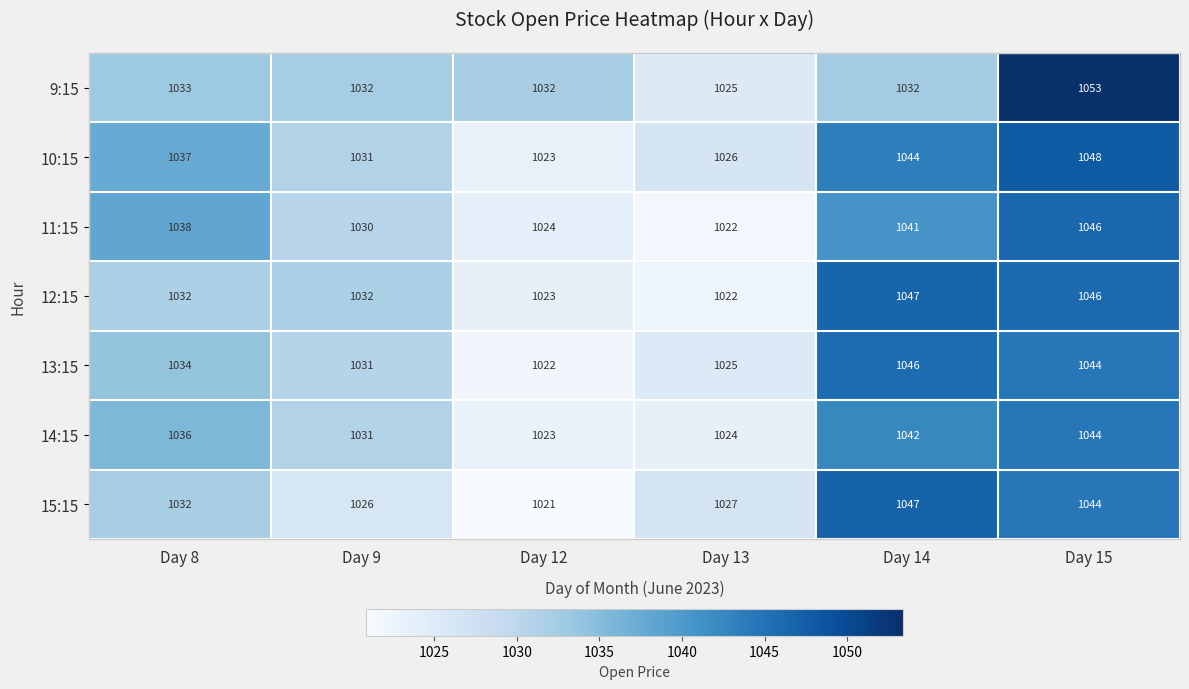

At how many categories does at least one series exceed 1041?

2